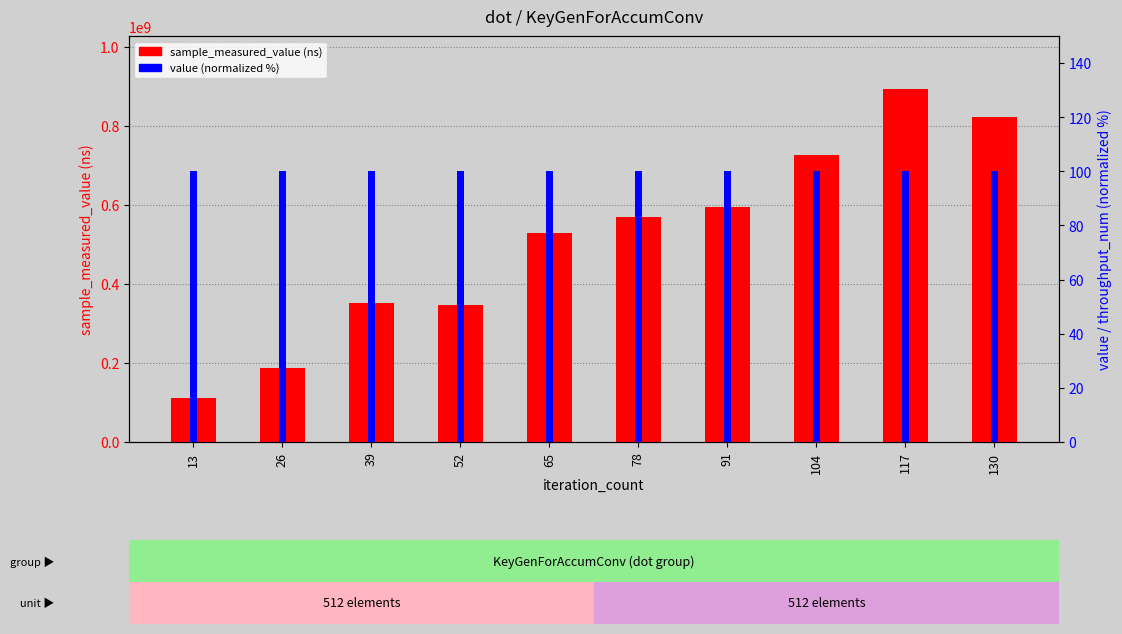

How many bars are there in total?

20